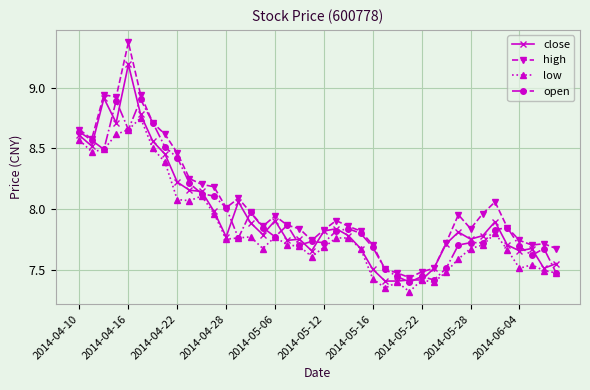

How many lines are shown in the chart?

4